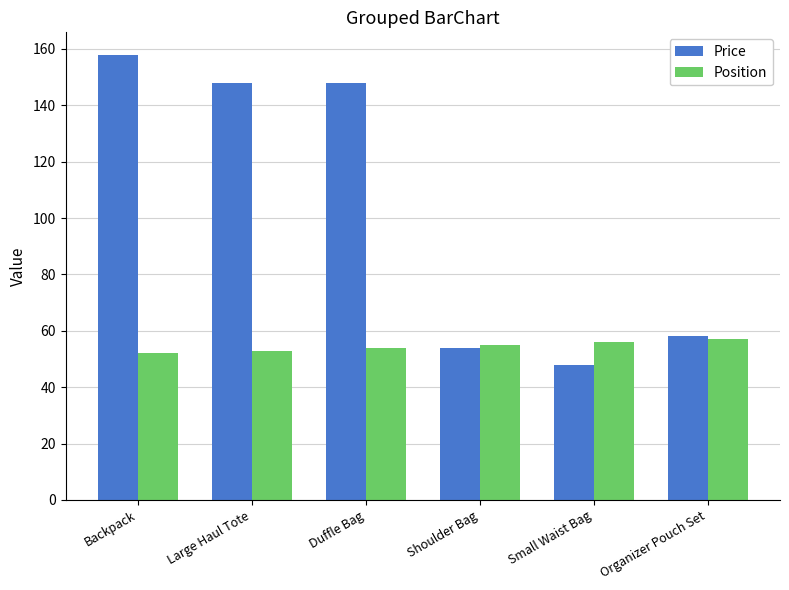

What is the sum of all Position values?

327